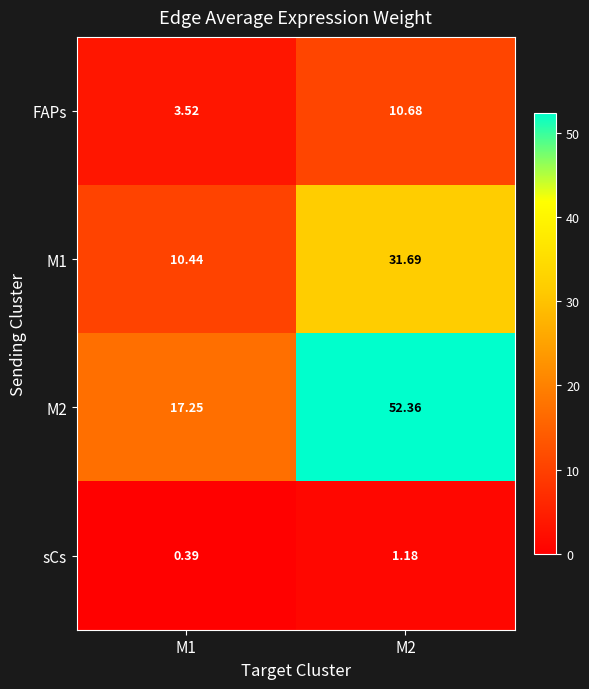

How many values in the sCs series exceed 1?

1